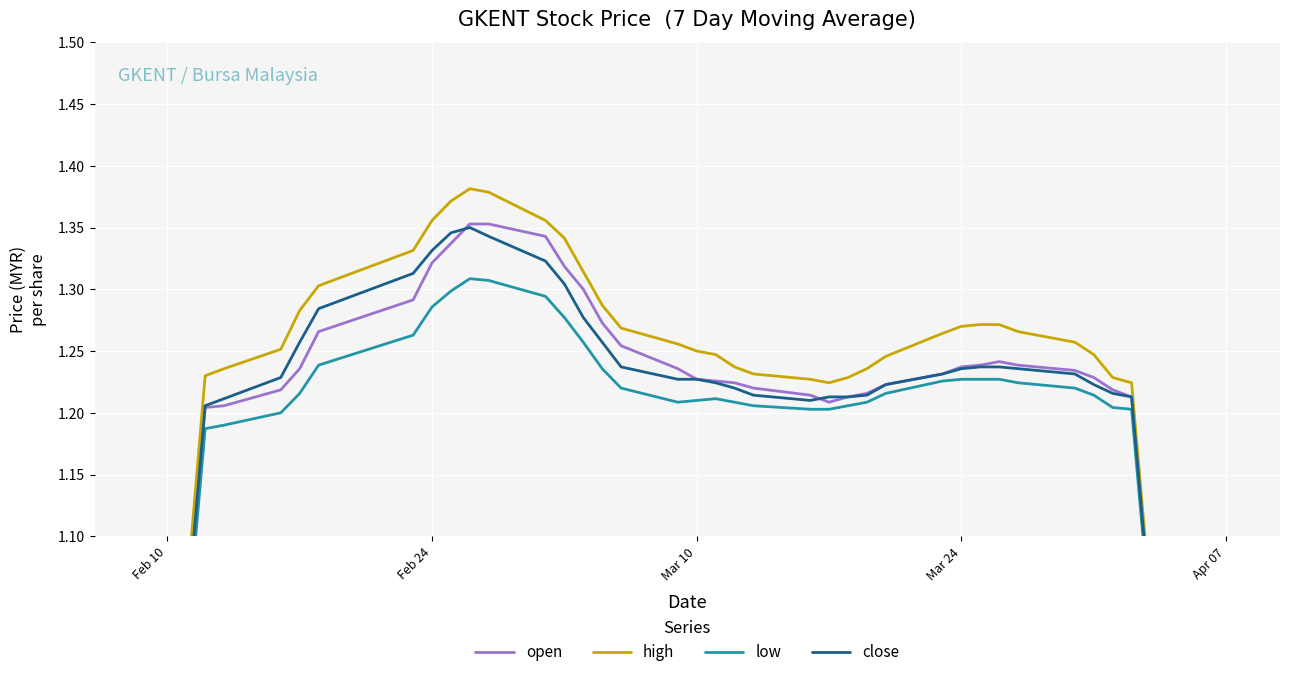

True or false: high and open cross at least once.

False